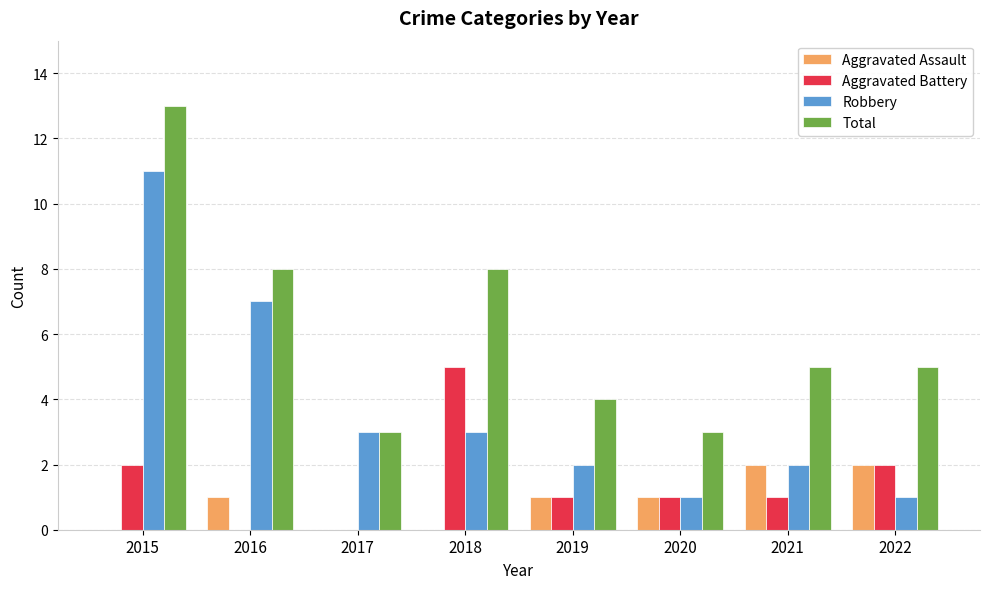

Are the bars horizontal?

No